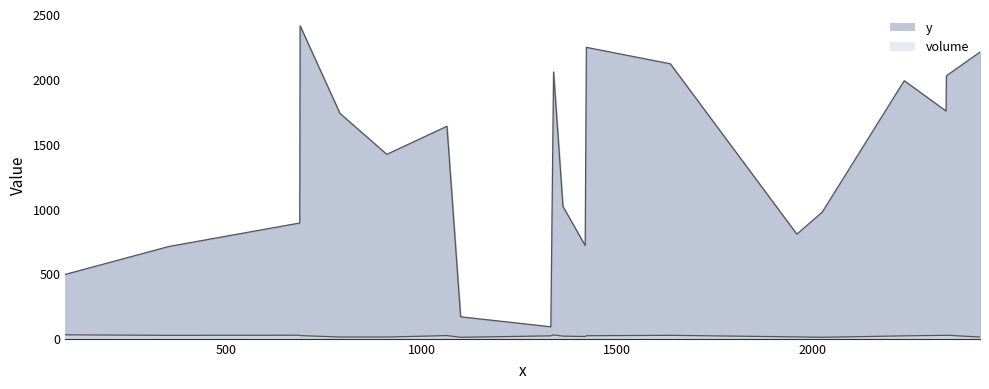

What is the difference between the maximum and second lowest values in the volume series?

19